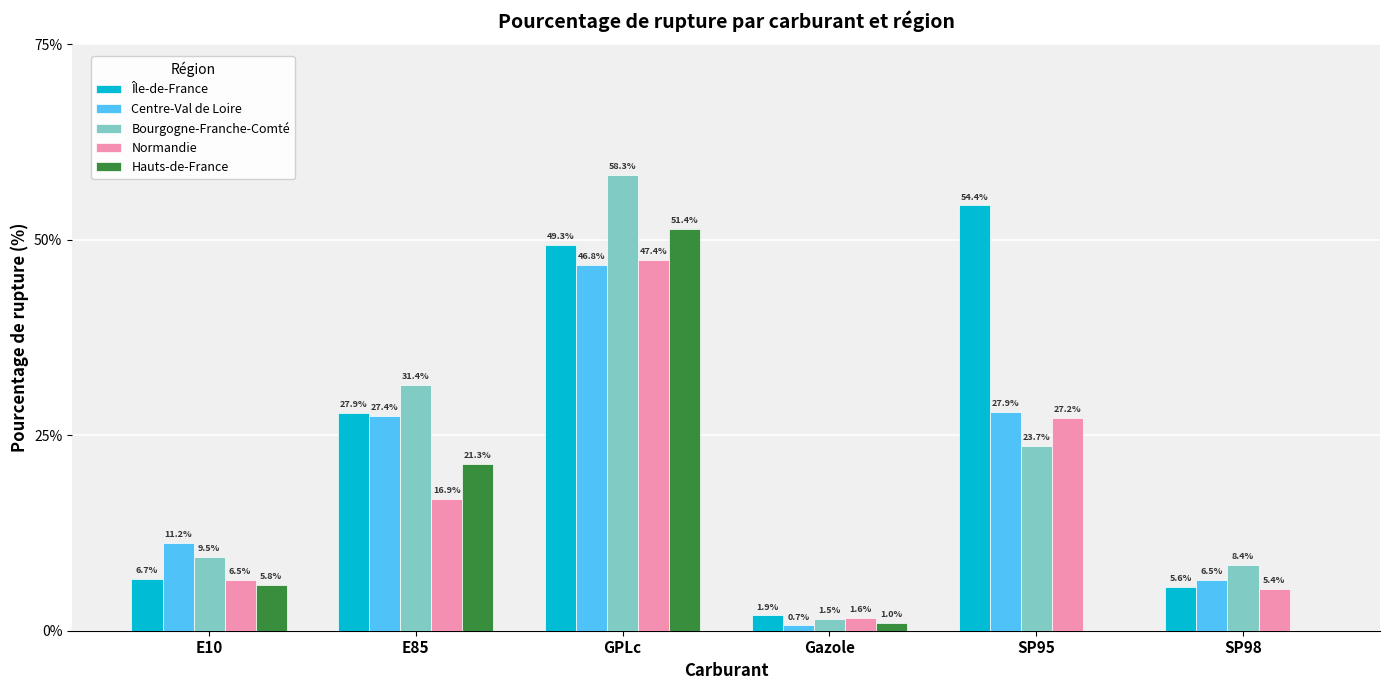

Which series has the widest spread of values?

Bourgogne-Franche-Comté